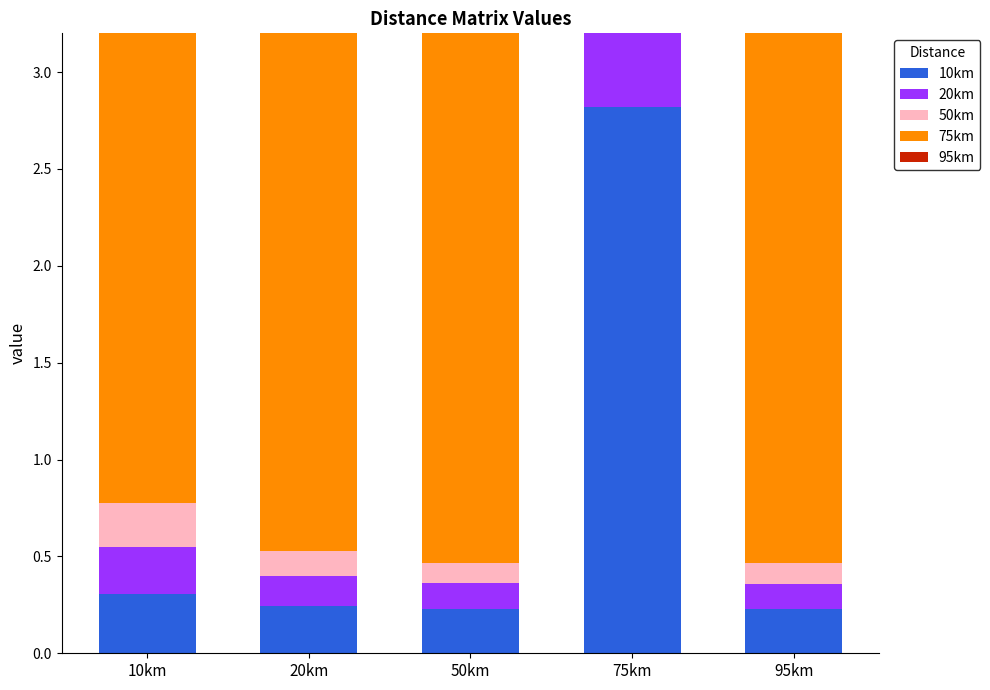

Rank the series at 95km from highest to lowest value.

75km, 10km, 20km, 50km, 95km